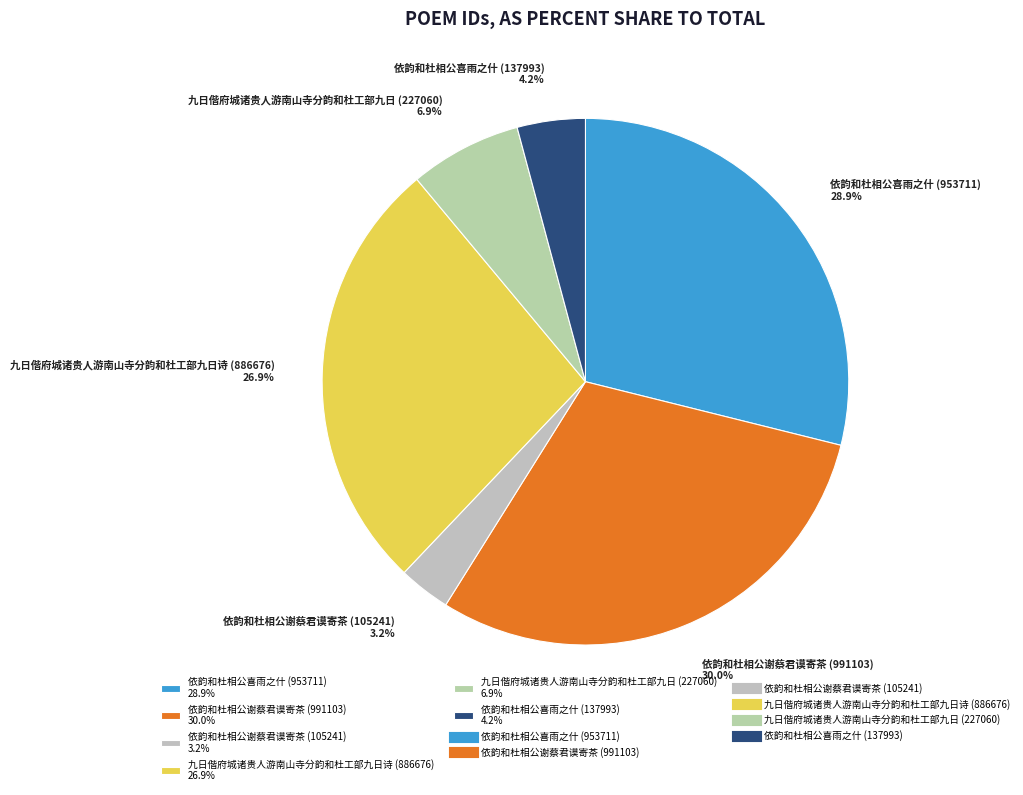

Is the sum of 九日偕府城诸贵人游南山寺分韵和杜工部九日 (227060) and 依韵和杜相公喜雨之什 (953711) greater than half?

No